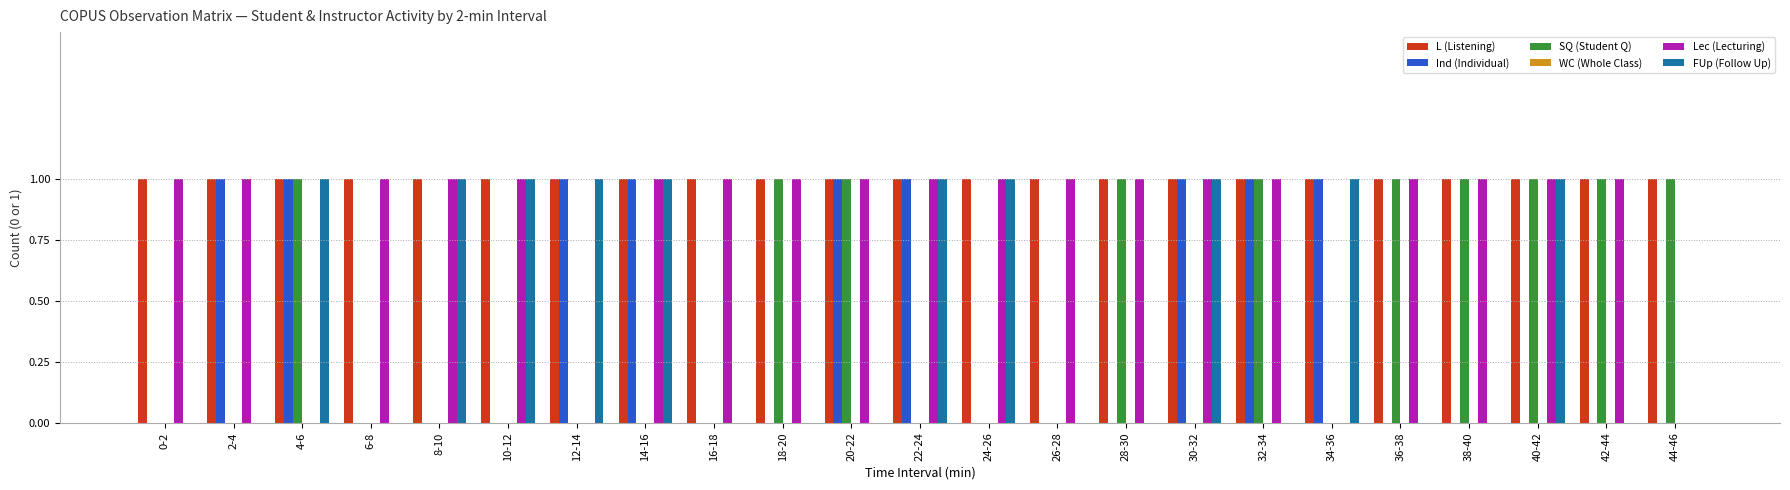

The FUp (Follow Up) series shows -1 at 0-2. True or false?

False